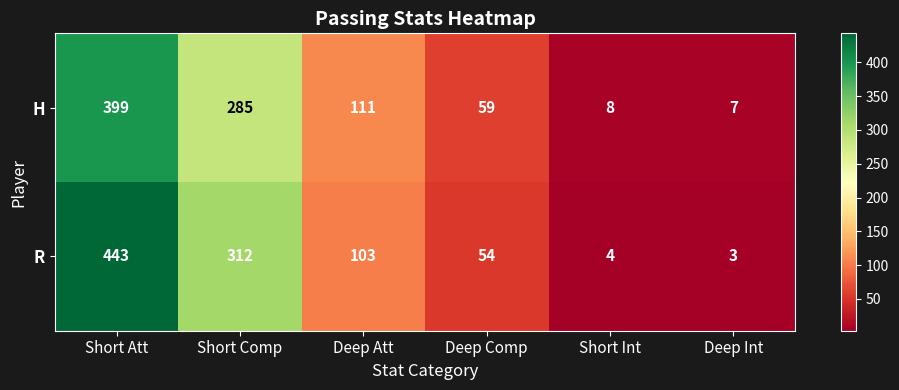

How many categories are shown in the chart?

6